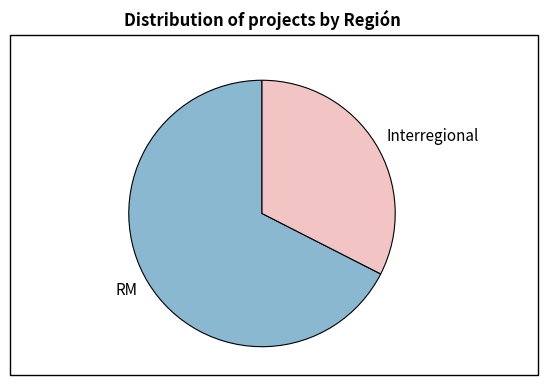

Is it true that Interregional is 39% of the pie?

False